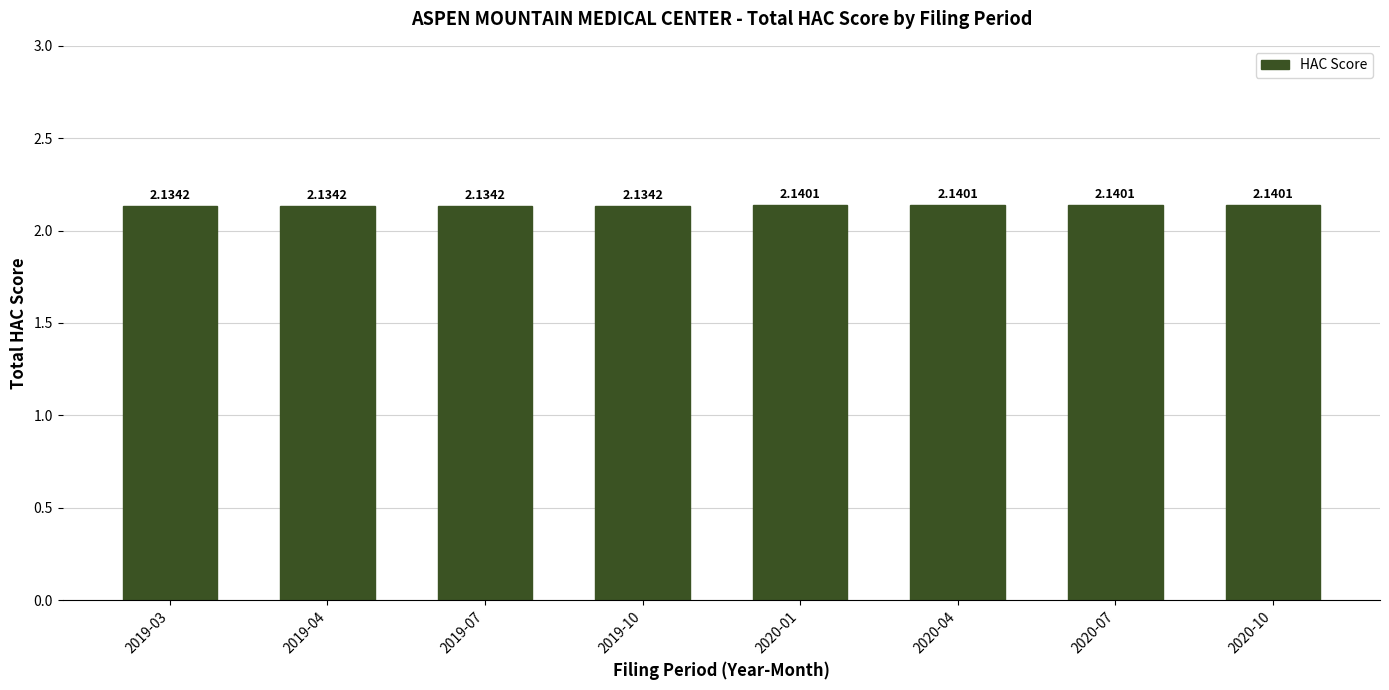

What is the ratio of the value at 2019-07 to the value at 2019-03?

1.0